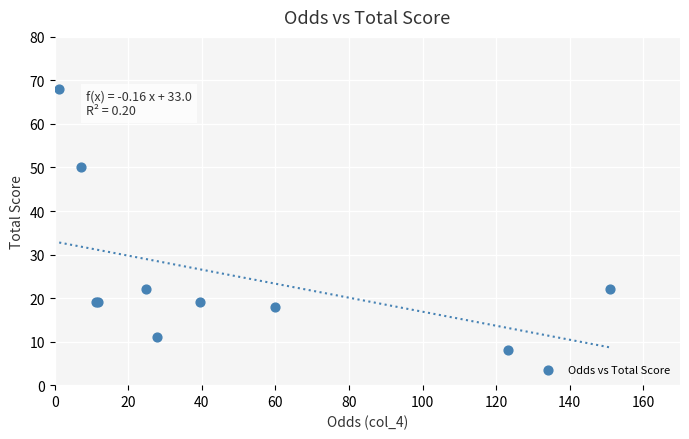

What Y value in the scatter plot is closest to 38?

50